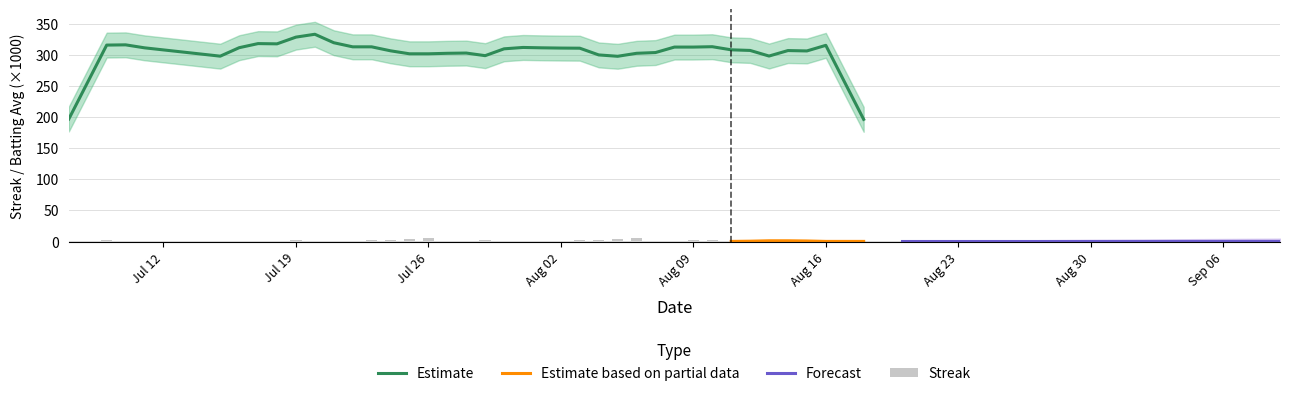

What is the lowest value of the Estimate series?

196.2